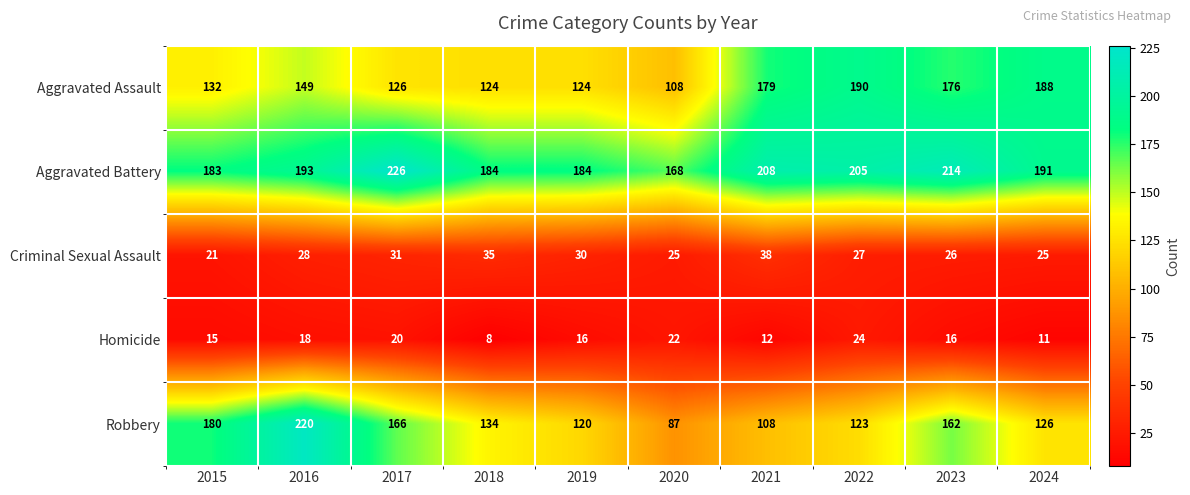

Where does the Robbery series first go above 134?

2015